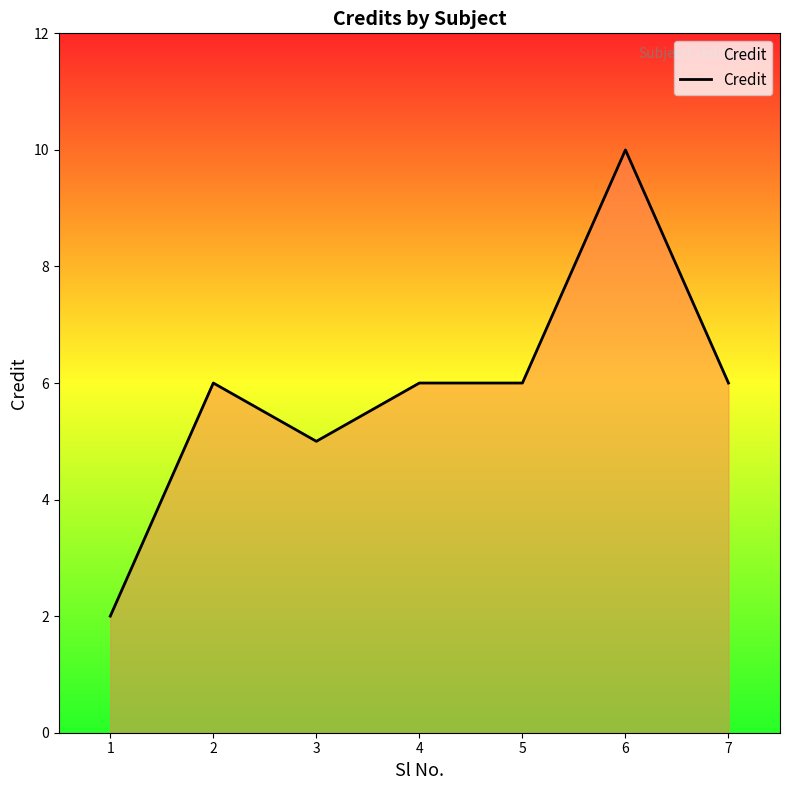

What is the greatest value displayed?

10